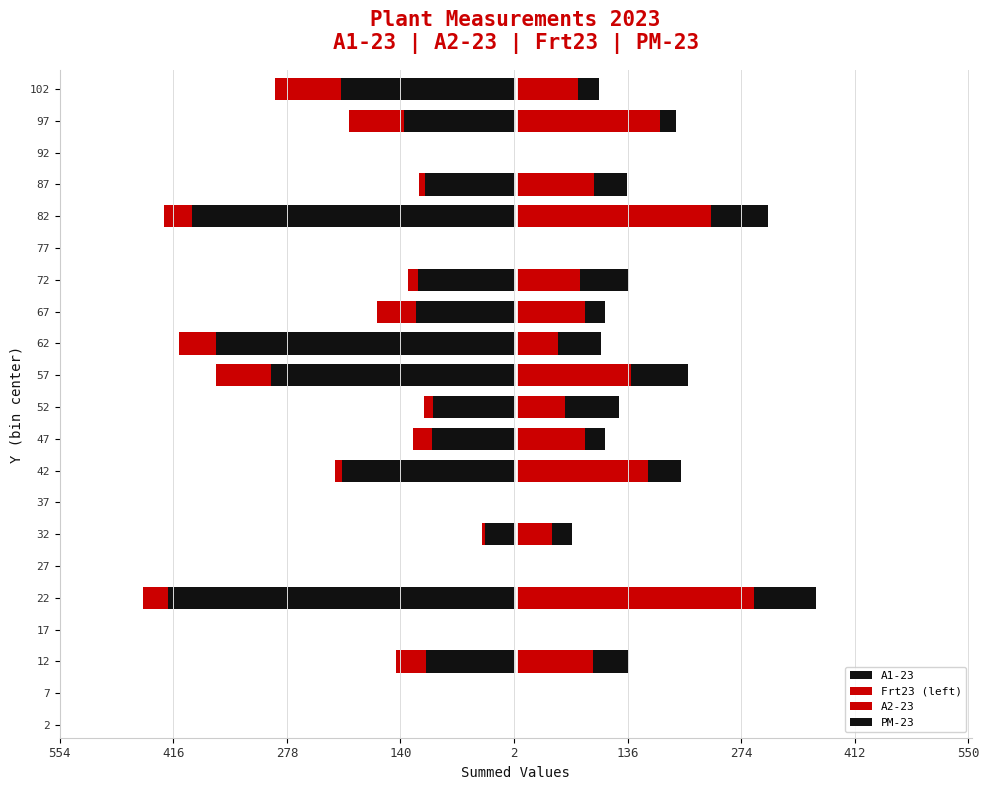

What is the maximum value for A2-23?

290